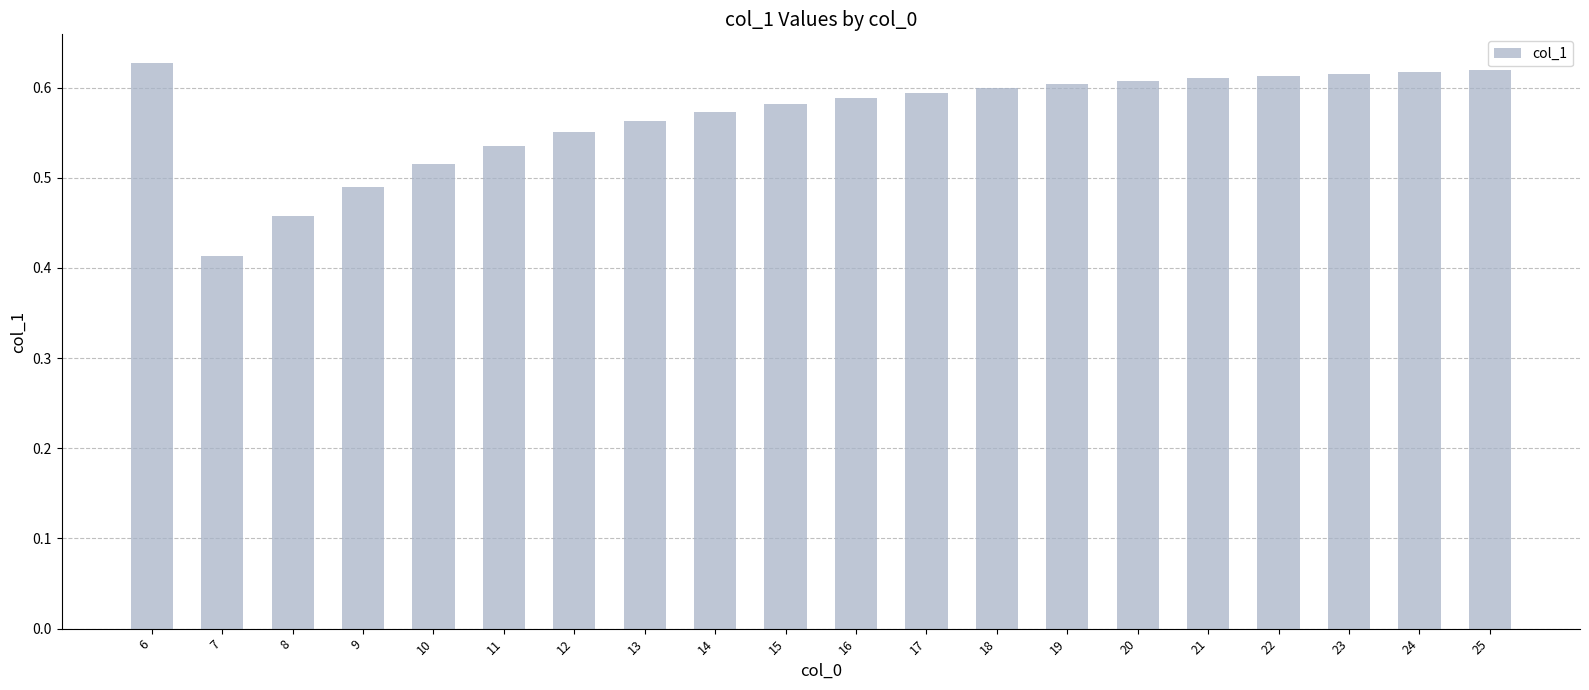

What is the sum of the values at 10 and 14?

1.1